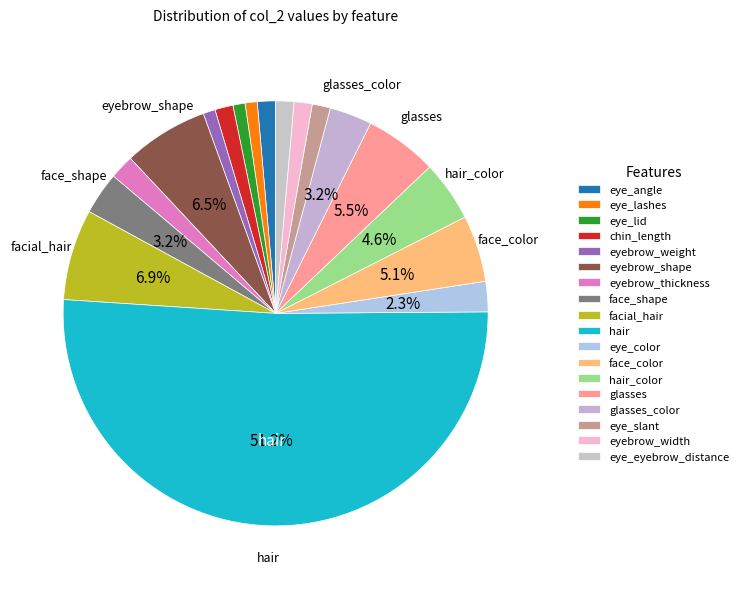

To the nearest percent, what percentage of the pie is eye_lid?

1%